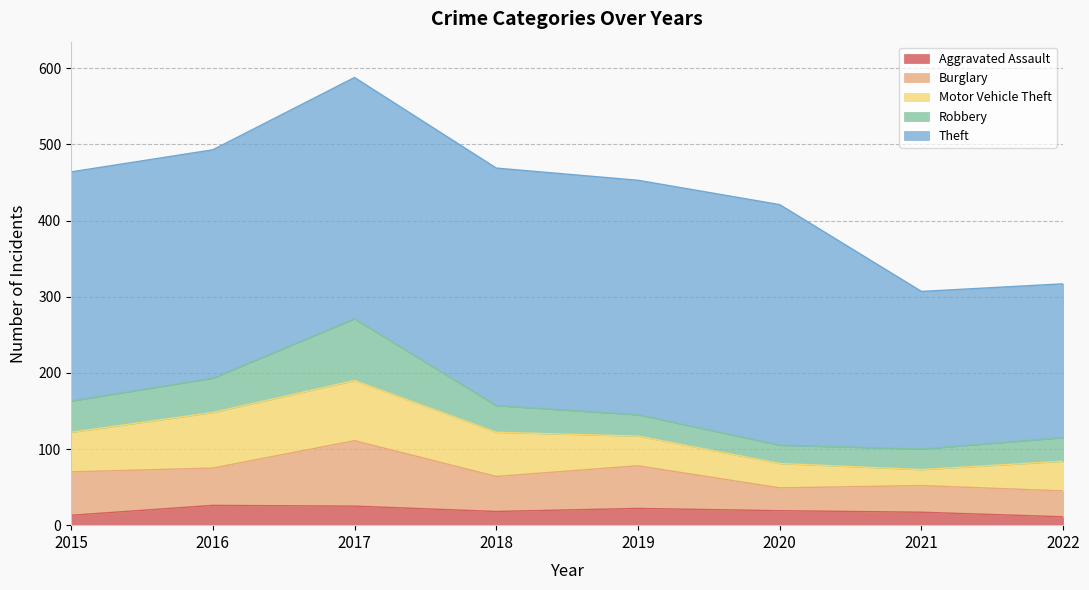

What is the total value across all series at 2015?

464